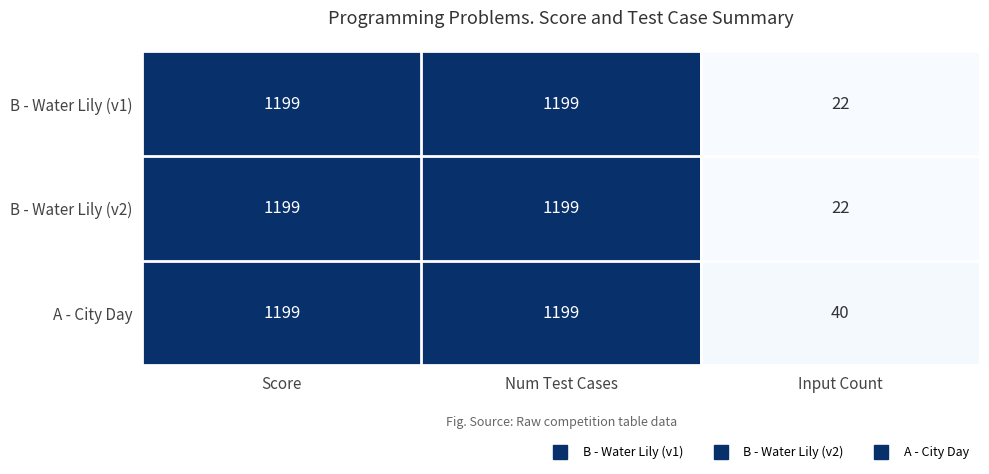

What is the total value across all series at Score?

3597